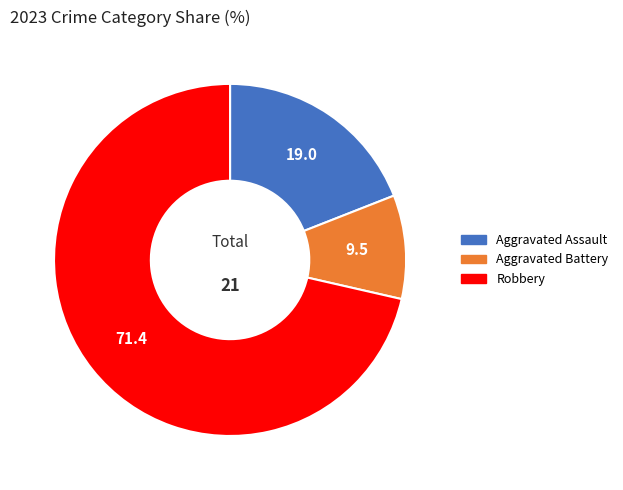

Is there a majority slice in this chart?

Yes